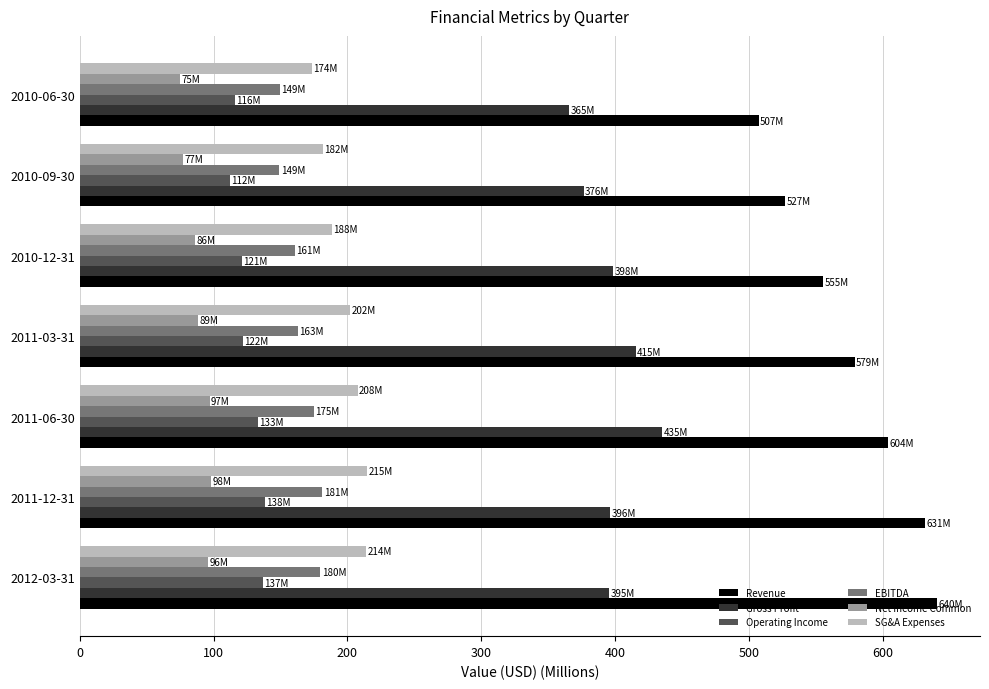

How many distinct data groups are displayed?

6